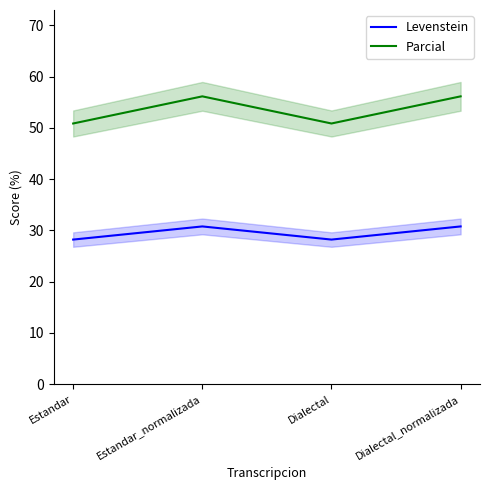

Which series has the largest range (max minus min)?

Parcial